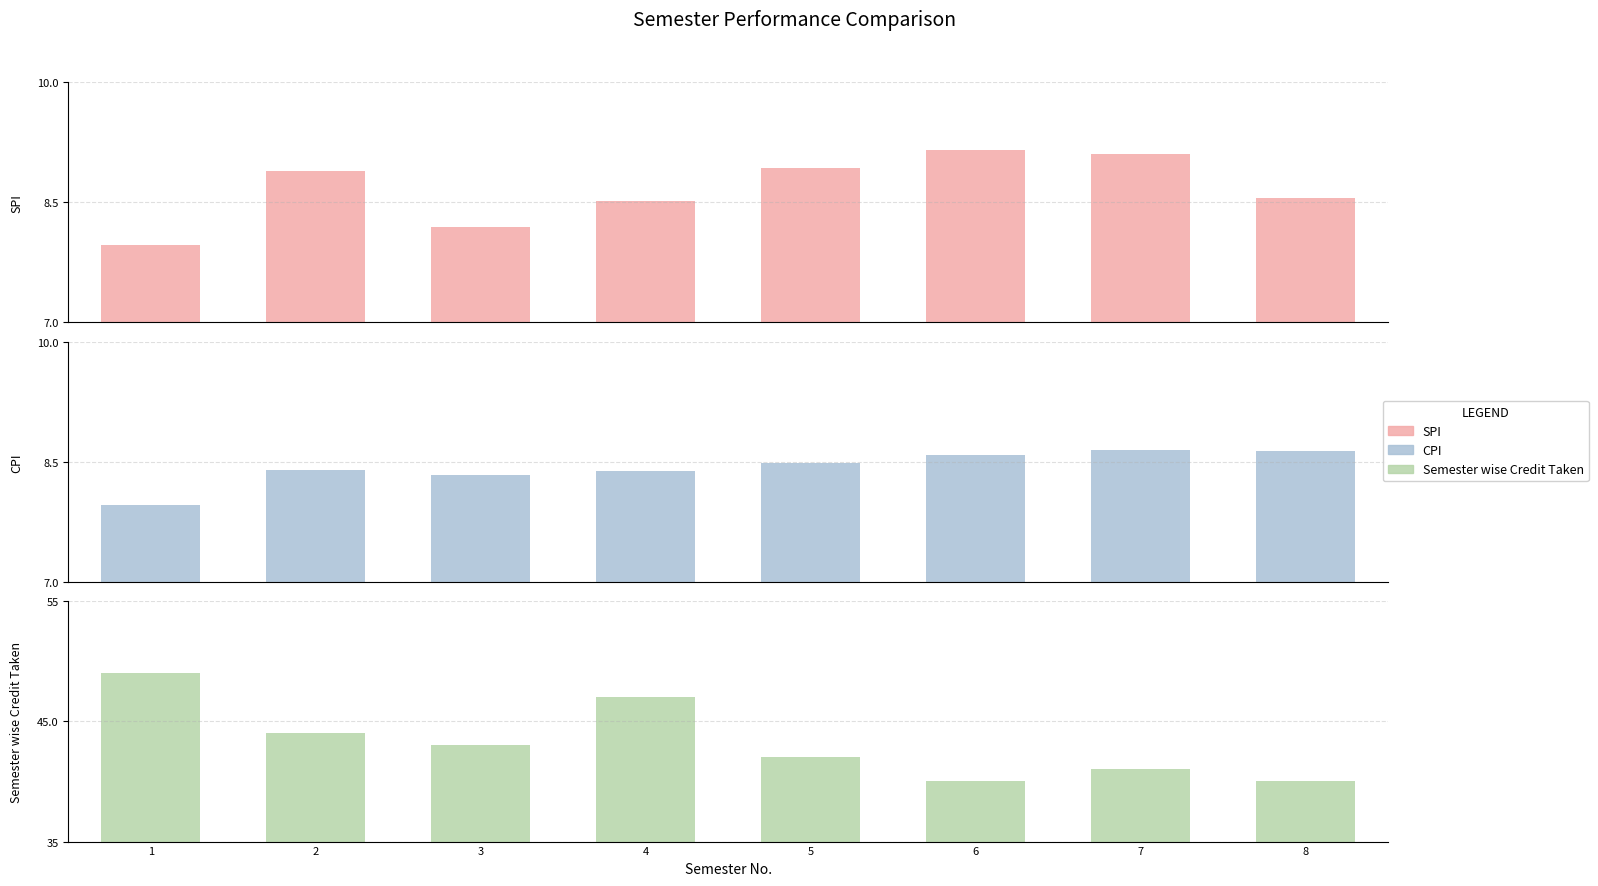

What is the smallest value displayed?

8.0